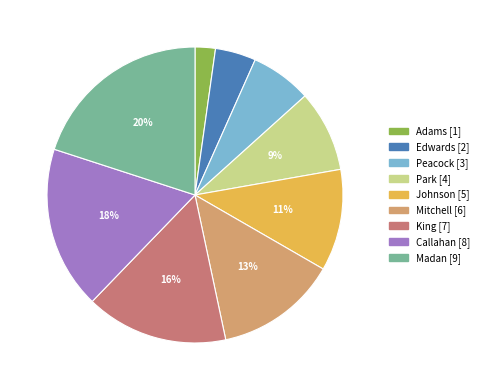

Combined, do Edwards and Mitchell account for over 50%?

No